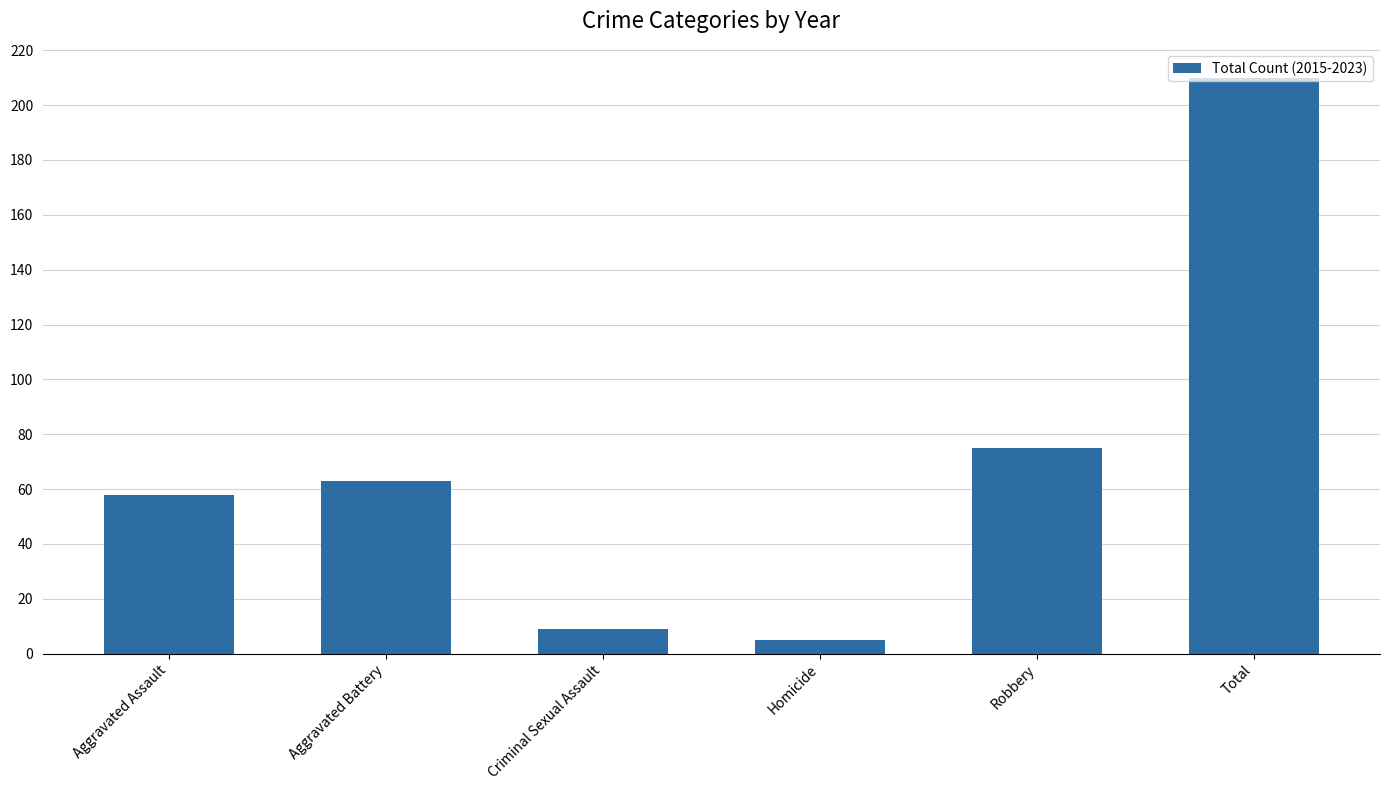

True or false: the data shows 58 at Aggravated Assault.

True